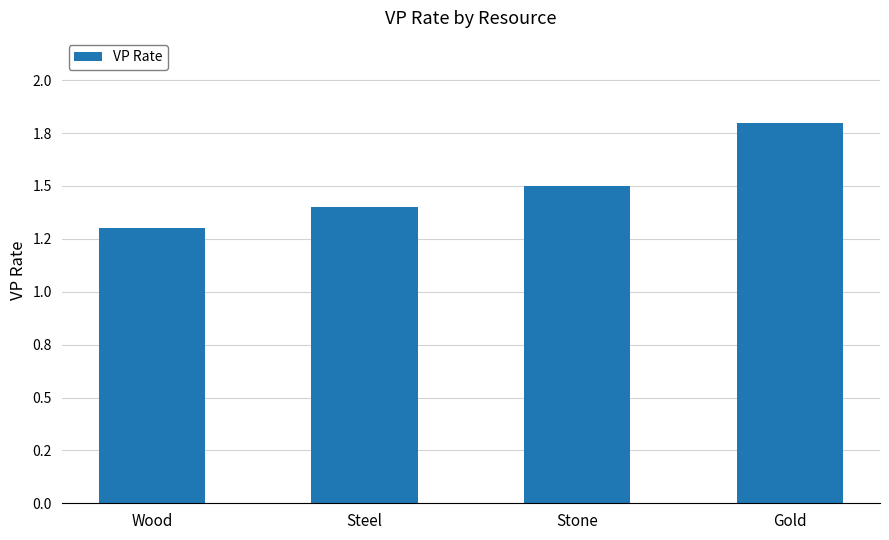

At which category does the chart reach its peak across all series?

Gold